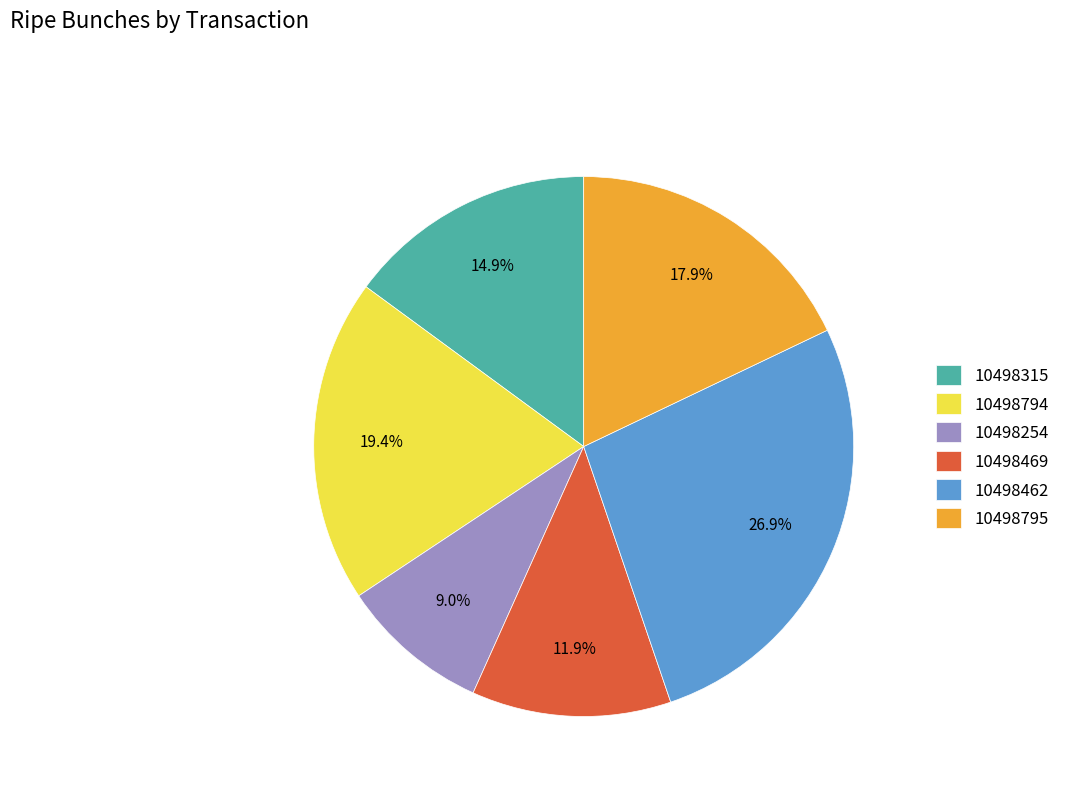

Does 10498315 represent more than half of the total?

No